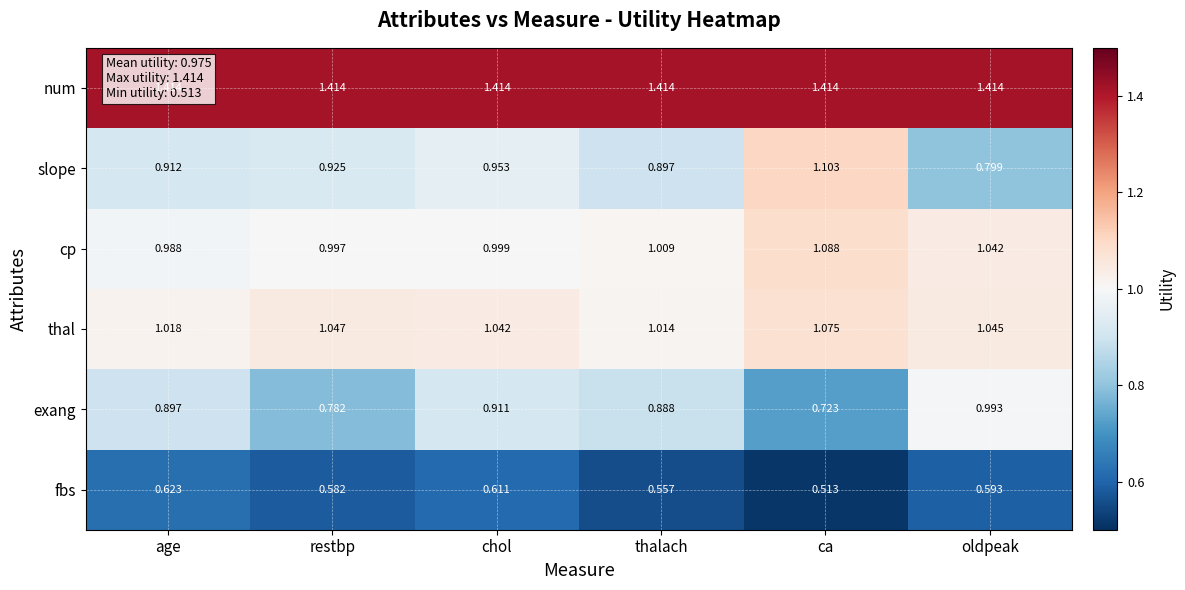

Which series changed the most between age and restbp?

exang